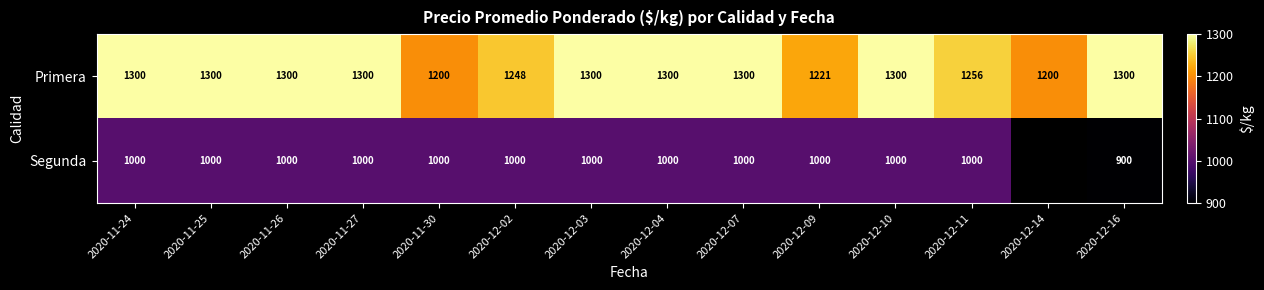

At which label is Primera closest to 1250?

2020-12-02